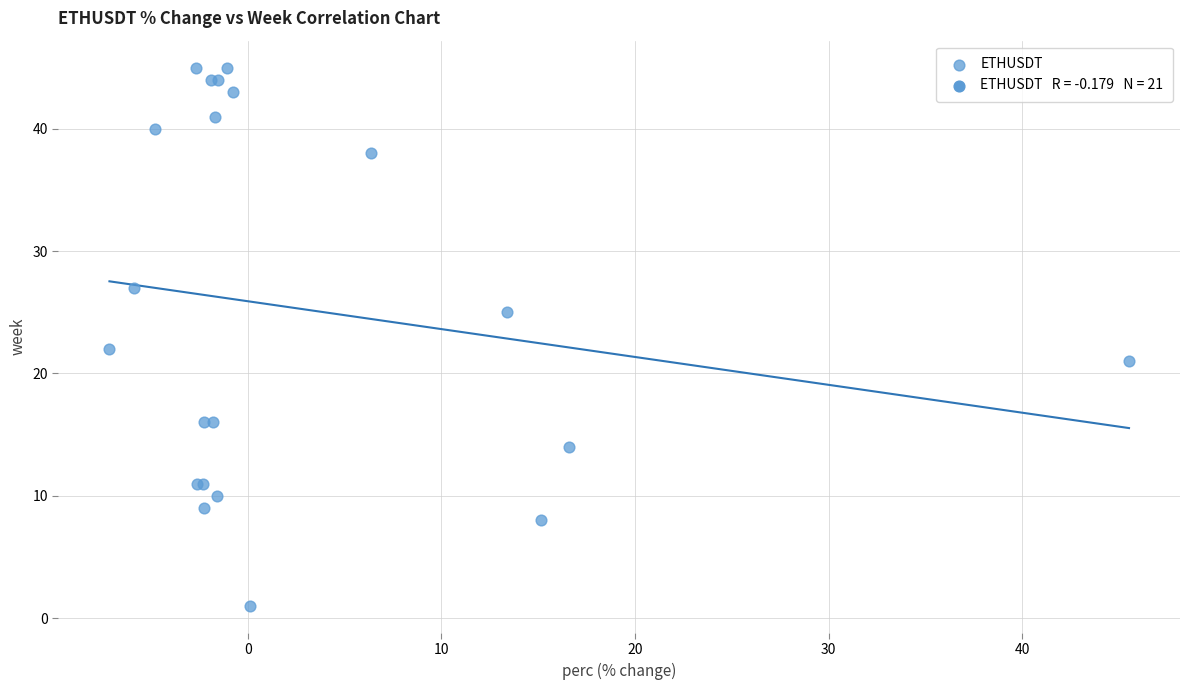

What Y value in the scatter plot is closest to 23?

22